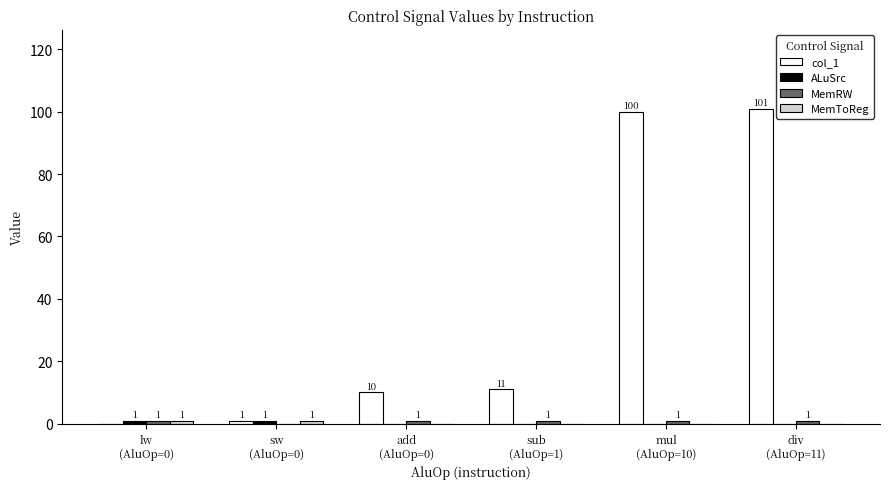

Which series has the largest total across all categories?

col_1